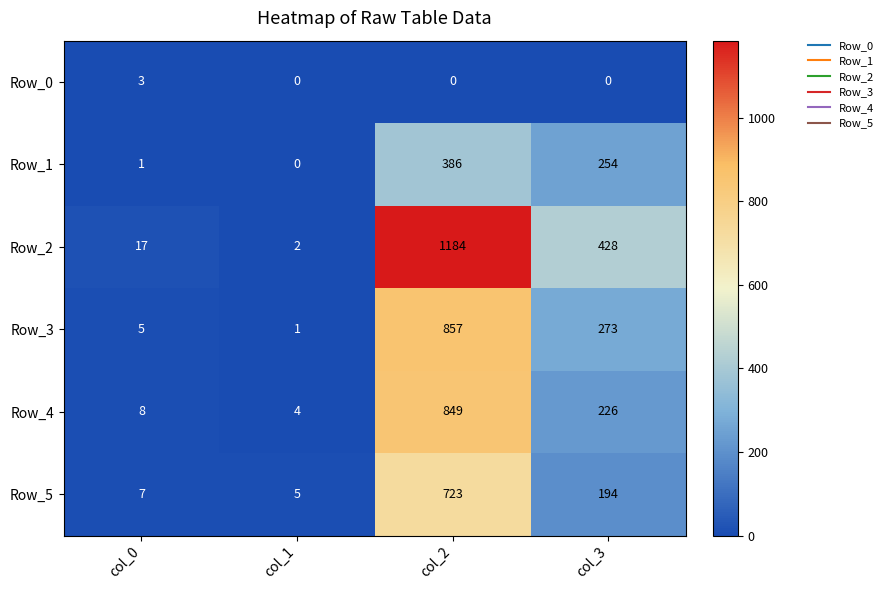

Count the number of data series in this chart.

6